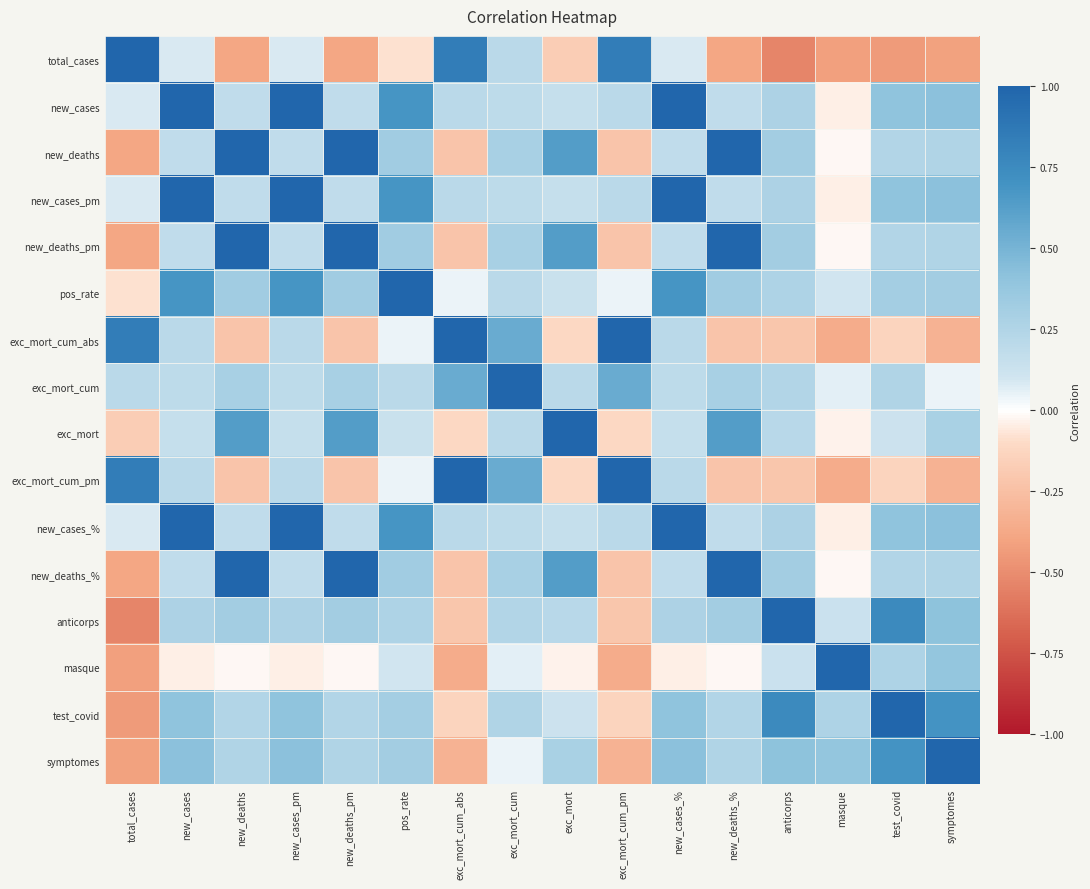

Reading right to left, list all the values displayed in this chart.

total_cases: symptomes=-0.4	test_covid=-0.4	masque=-0.4	anticorps=-0.5	new_deaths_%=-0.4	new_cases_%=0.1	exc_mort_cum_pm=0.8	exc_mort=-0.2	exc_mort_cum=0.2	exc_mort_cum_abs=0.8	pos_rate=-0.1	new_deaths_pm=-0.4	new_cases_pm=0.1	new_deaths=-0.4	new_cases=0.1	total_cases=1.0
new_cases: symptomes=0.4	test_covid=0.4	masque=-0.0	anticorps=0.3	new_deaths_%=0.2	new_cases_%=1.0	exc_mort_cum_pm=0.2	exc_mort=0.2	exc_mort_cum=0.2	exc_mort_cum_abs=0.2	pos_rate=0.7	new_deaths_pm=0.2	new_cases_pm=1.0	new_deaths=0.2	new_cases=1.0	total_cases=0.1
new_deaths: symptomes=0.3	test_covid=0.2	masque=-0.0	anticorps=0.3	new_deaths_%=1.0	new_cases_%=0.2	exc_mort_cum_pm=-0.2	exc_mort=0.6	exc_mort_cum=0.3	exc_mort_cum_abs=-0.2	pos_rate=0.3	new_deaths_pm=1.0	new_cases_pm=0.2	new_deaths=1.0	new_cases=0.2	total_cases=-0.4
new_cases_pm: symptomes=0.4	test_covid=0.4	masque=-0.0	anticorps=0.3	new_deaths_%=0.2	new_cases_%=1.0	exc_mort_cum_pm=0.2	exc_mort=0.2	exc_mort_cum=0.2	exc_mort_cum_abs=0.2	pos_rate=0.7	new_deaths_pm=0.2	new_cases_pm=1.0	new_deaths=0.2	new_cases=1.0	total_cases=0.1
new_deaths_pm: symptomes=0.3	test_covid=0.2	masque=-0.0	anticorps=0.3	new_deaths_%=1.0	new_cases_%=0.2	exc_mort_cum_pm=-0.2	exc_mort=0.6	exc_mort_cum=0.3	exc_mort_cum_abs=-0.2	pos_rate=0.3	new_deaths_pm=1.0	new_cases_pm=0.2	new_deaths=1.0	new_cases=0.2	total_cases=-0.4
pos_rate: symptomes=0.3	test_covid=0.3	masque=0.1	anticorps=0.3	new_deaths_%=0.3	new_cases_%=0.7	exc_mort_cum_pm=0.0	exc_mort=0.1	exc_mort_cum=0.2	exc_mort_cum_abs=0.0	pos_rate=1.0	new_deaths_pm=0.3	new_cases_pm=0.7	new_deaths=0.3	new_cases=0.7	total_cases=-0.1
exc_mort_cum_abs: symptomes=-0.3	test_covid=-0.1	masque=-0.4	anticorps=-0.2	new_deaths_%=-0.2	new_cases_%=0.2	exc_mort_cum_pm=1.0	exc_mort=-0.1	exc_mort_cum=0.6	exc_mort_cum_abs=1.0	pos_rate=0.0	new_deaths_pm=-0.2	new_cases_pm=0.2	new_deaths=-0.2	new_cases=0.2	total_cases=0.8
exc_mort_cum: symptomes=0.0	test_covid=0.3	masque=0.1	anticorps=0.2	new_deaths_%=0.3	new_cases_%=0.2	exc_mort_cum_pm=0.6	exc_mort=0.2	exc_mort_cum=1.0	exc_mort_cum_abs=0.6	pos_rate=0.2	new_deaths_pm=0.3	new_cases_pm=0.2	new_deaths=0.3	new_cases=0.2	total_cases=0.2
exc_mort: symptomes=0.3	test_covid=0.1	masque=-0.0	anticorps=0.2	new_deaths_%=0.6	new_cases_%=0.2	exc_mort_cum_pm=-0.1	exc_mort=1.0	exc_mort_cum=0.2	exc_mort_cum_abs=-0.1	pos_rate=0.1	new_deaths_pm=0.6	new_cases_pm=0.2	new_deaths=0.6	new_cases=0.2	total_cases=-0.2
exc_mort_cum_pm: symptomes=-0.3	test_covid=-0.1	masque=-0.4	anticorps=-0.2	new_deaths_%=-0.2	new_cases_%=0.2	exc_mort_cum_pm=1.0	exc_mort=-0.1	exc_mort_cum=0.6	exc_mort_cum_abs=1.0	pos_rate=0.0	new_deaths_pm=-0.2	new_cases_pm=0.2	new_deaths=-0.2	new_cases=0.2	total_cases=0.8
new_cases_%: symptomes=0.4	test_covid=0.4	masque=-0.0	anticorps=0.3	new_deaths_%=0.2	new_cases_%=1.0	exc_mort_cum_pm=0.2	exc_mort=0.2	exc_mort_cum=0.2	exc_mort_cum_abs=0.2	pos_rate=0.7	new_deaths_pm=0.2	new_cases_pm=1.0	new_deaths=0.2	new_cases=1.0	total_cases=0.1
new_deaths_%: symptomes=0.3	test_covid=0.2	masque=-0.0	anticorps=0.3	new_deaths_%=1.0	new_cases_%=0.2	exc_mort_cum_pm=-0.2	exc_mort=0.6	exc_mort_cum=0.3	exc_mort_cum_abs=-0.2	pos_rate=0.3	new_deaths_pm=1.0	new_cases_pm=0.2	new_deaths=1.0	new_cases=0.2	total_cases=-0.4
anticorps: symptomes=0.4	test_covid=0.8	masque=0.1	anticorps=1.0	new_deaths_%=0.3	new_cases_%=0.3	exc_mort_cum_pm=-0.2	exc_mort=0.2	exc_mort_cum=0.2	exc_mort_cum_abs=-0.2	pos_rate=0.3	new_deaths_pm=0.3	new_cases_pm=0.3	new_deaths=0.3	new_cases=0.3	total_cases=-0.5
masque: symptomes=0.4	test_covid=0.3	masque=1.0	anticorps=0.1	new_deaths_%=-0.0	new_cases_%=-0.0	exc_mort_cum_pm=-0.4	exc_mort=-0.0	exc_mort_cum=0.1	exc_mort_cum_abs=-0.4	pos_rate=0.1	new_deaths_pm=-0.0	new_cases_pm=-0.0	new_deaths=-0.0	new_cases=-0.0	total_cases=-0.4
test_covid: symptomes=0.7	test_covid=1.0	masque=0.3	anticorps=0.8	new_deaths_%=0.2	new_cases_%=0.4	exc_mort_cum_pm=-0.1	exc_mort=0.1	exc_mort_cum=0.3	exc_mort_cum_abs=-0.1	pos_rate=0.3	new_deaths_pm=0.2	new_cases_pm=0.4	new_deaths=0.2	new_cases=0.4	total_cases=-0.4
symptomes: symptomes=1.0	test_covid=0.7	masque=0.4	anticorps=0.4	new_deaths_%=0.3	new_cases_%=0.4	exc_mort_cum_pm=-0.3	exc_mort=0.3	exc_mort_cum=0.0	exc_mort_cum_abs=-0.3	pos_rate=0.3	new_deaths_pm=0.3	new_cases_pm=0.4	new_deaths=0.3	new_cases=0.4	total_cases=-0.4